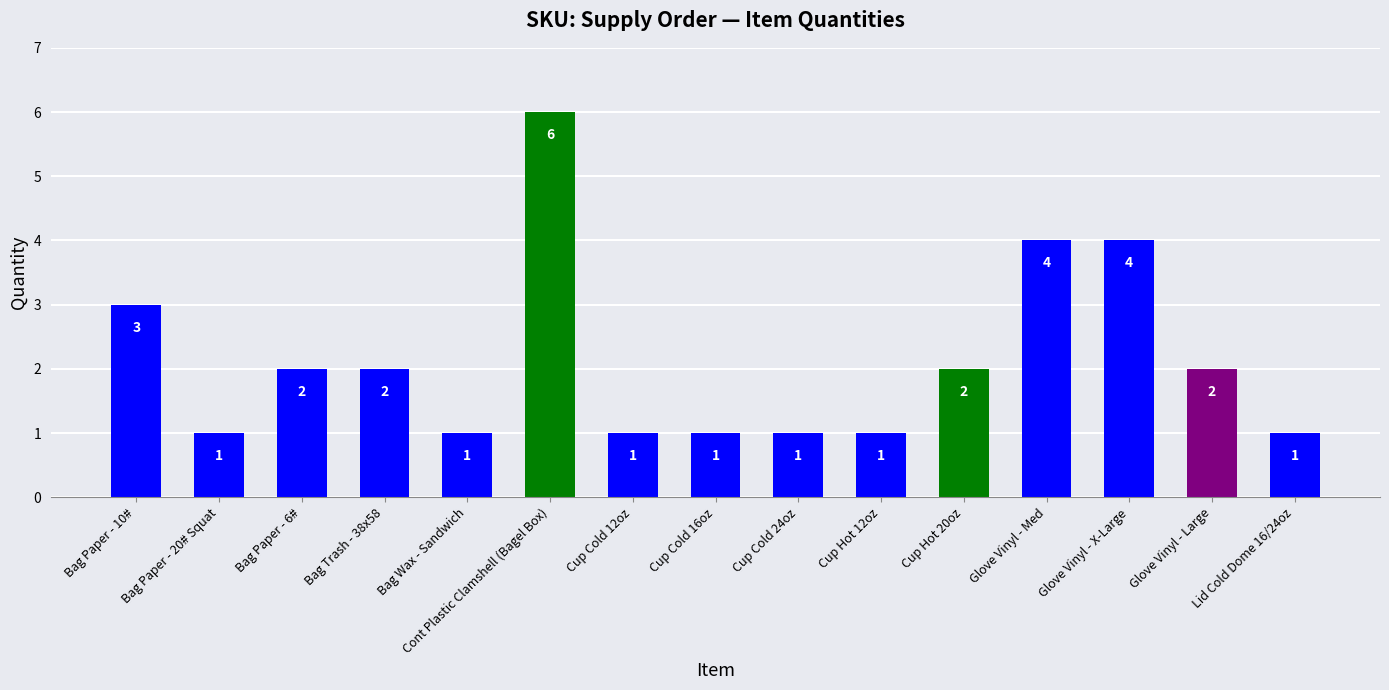

Reading left to right, list all the values displayed in this chart.

Bag Paper - 10#=3	Bag Paper - 20# Squat=1	Bag Paper - 6#=2	Bag Trash - 38x58=2	Bag Wax - Sandwich=1	Cont Plastic Clamshell (Bagel Box)=6	Cup Cold 12oz=1	Cup Cold 16oz=1	Cup Cold 24oz=1	Cup Hot 12oz=1	Cup Hot 20oz=2	Glove Vinyl - Med=4	Glove Vinyl - X-Large=4	Glove Vinyl - Large=2	Lid Cold Dome 16/24oz=1